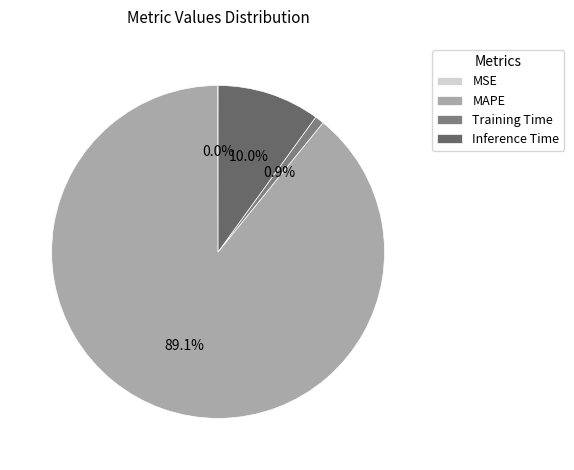

Is there a majority slice in this chart?

Yes